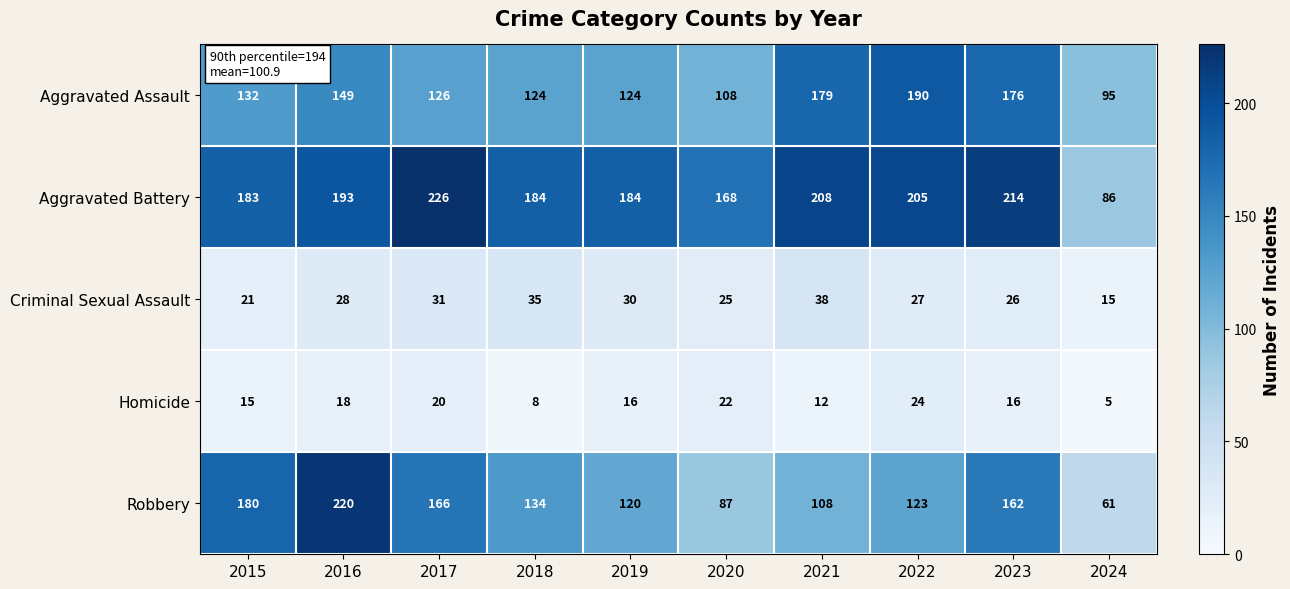

True or false: Aggravated Battery has a value of 183 at 2015.

True